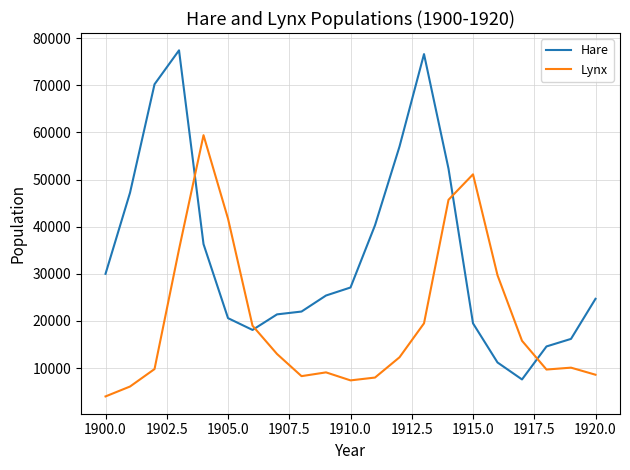

Which series has the widest spread of values?

Hare